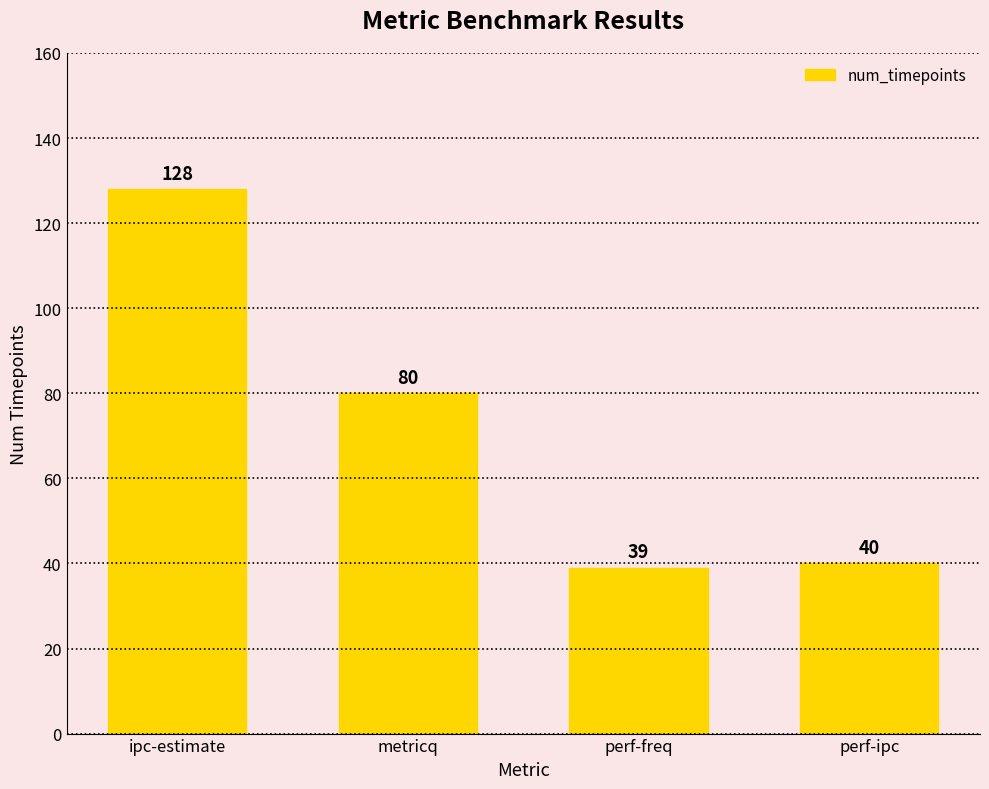

What is the difference between the maximum and minimum values?

89